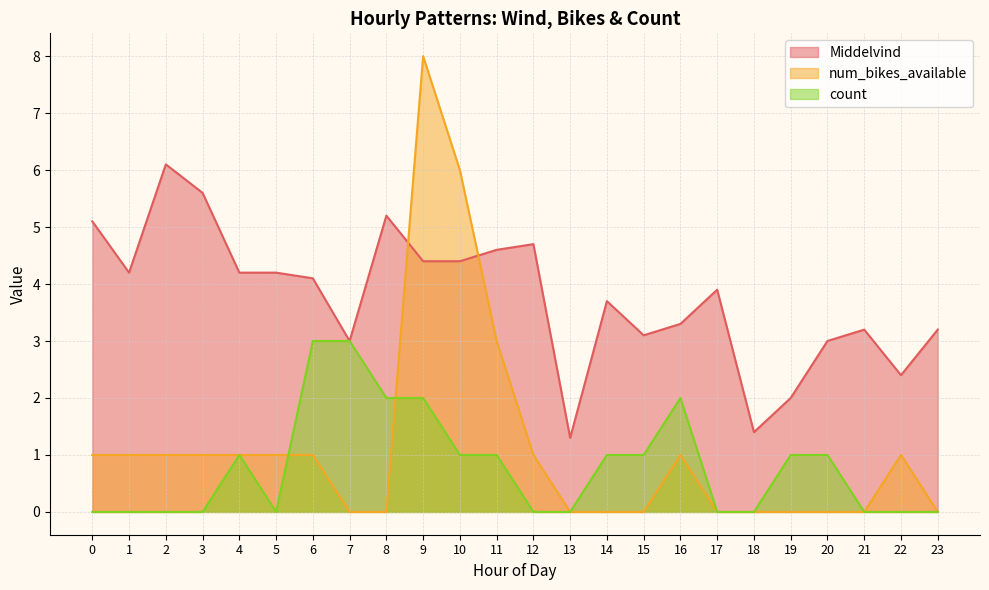

What is the value of the count point at the 15th from the left?

1.0